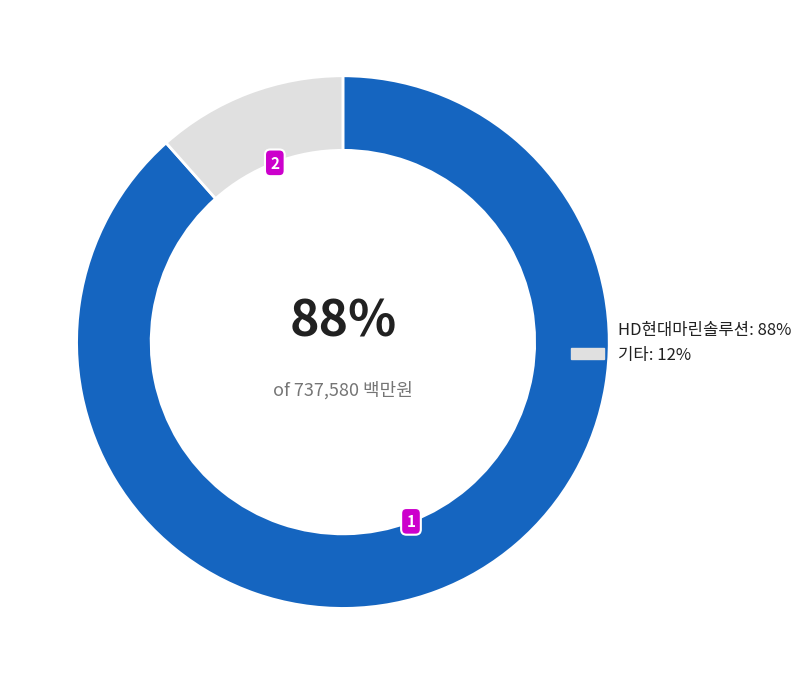

Which has a higher value, 기타: 12% or HD현대마린솔루션: 88%?

HD현대마린솔루션: 88%